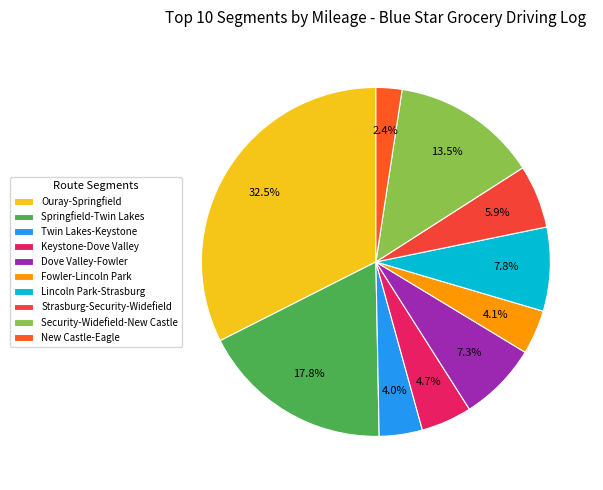

To the nearest percent, what is the average slice percentage?

10%